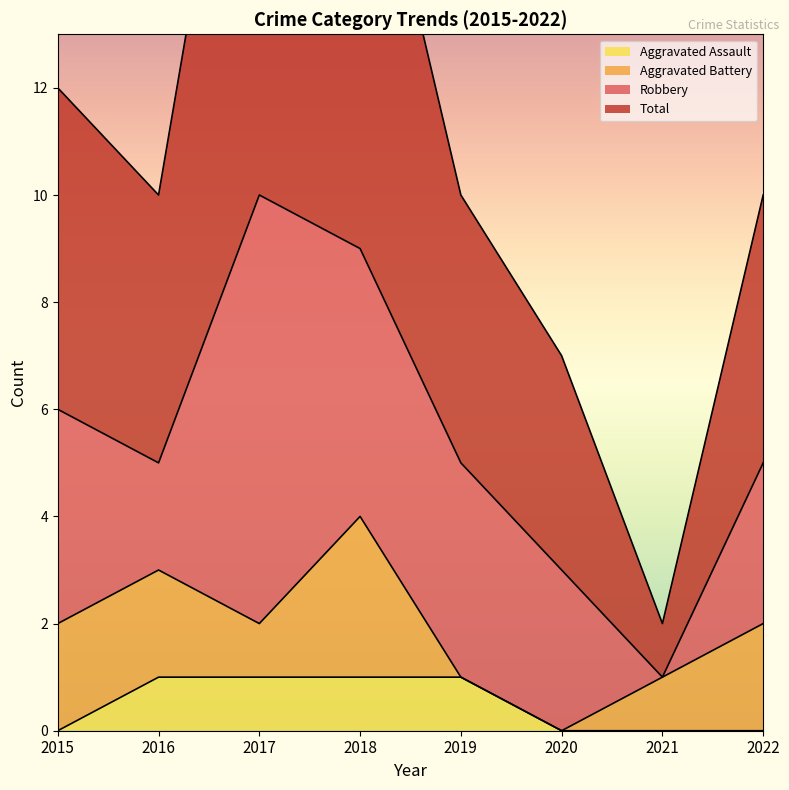

What is the sum of all Total values?

90